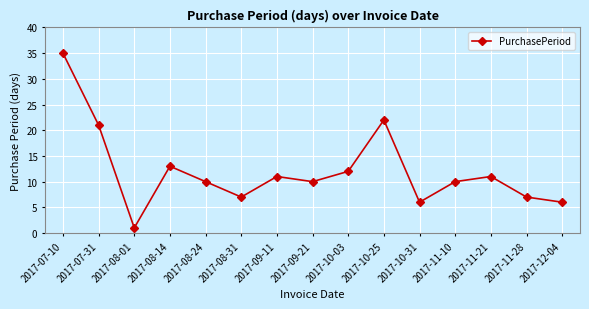

What is the change in value from 2017-08-14 to 2017-10-31?

-7